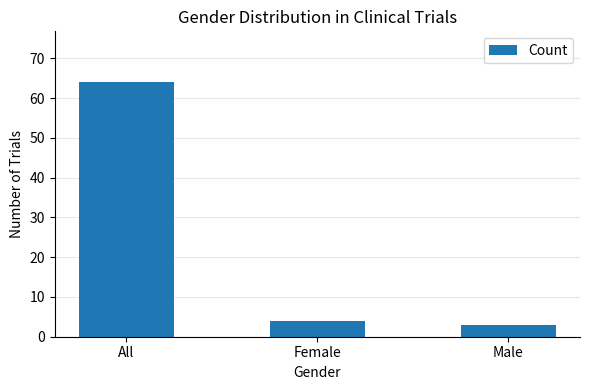

Approximately how many times larger is the value at Female compared to Male?

1.3